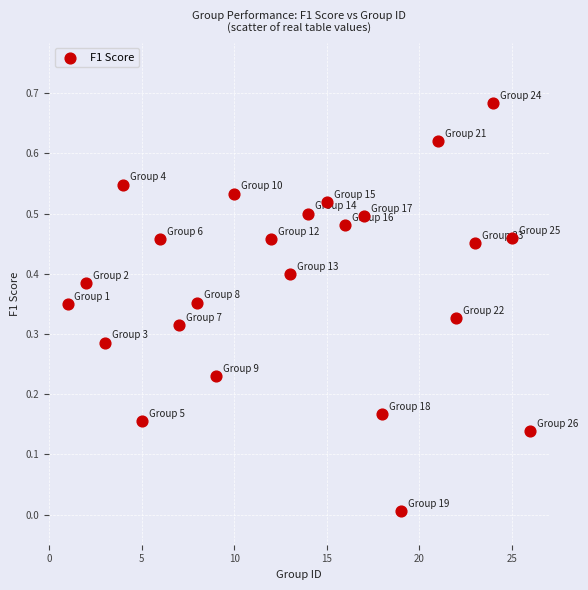

What is the range of X values (max minus min)?

25.0